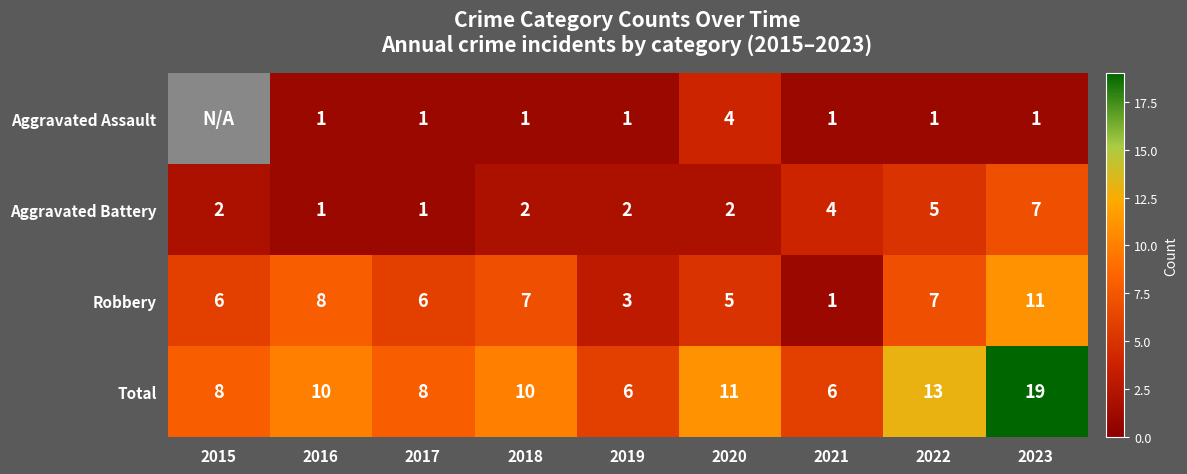

Is the value of Robbery at 2020 greater than the value of Aggravated Assault at 2020?

Yes